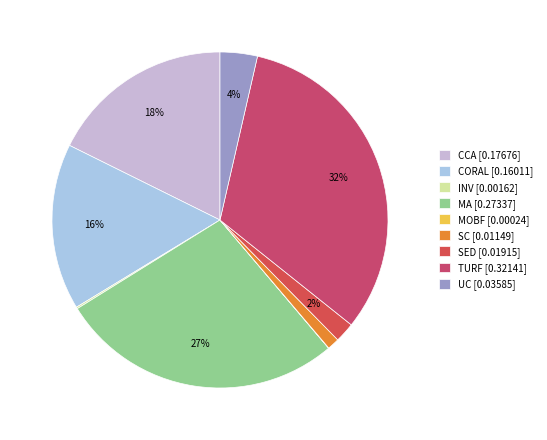

To the nearest percent, what portion does SC represent?

1%